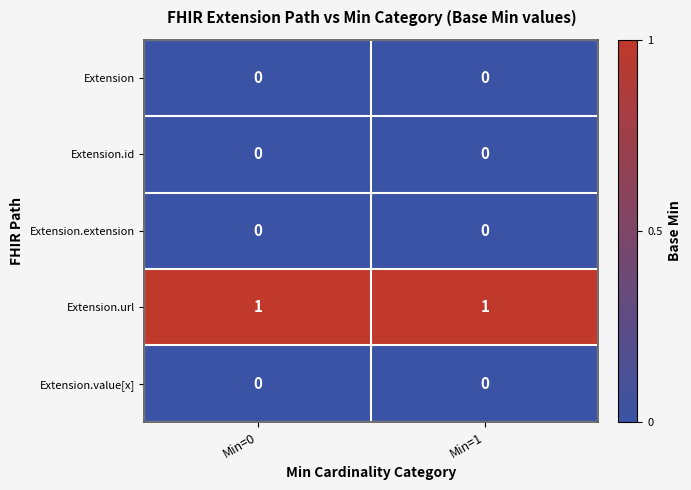

What is the difference between the highest and lowest values at Min=0?

1